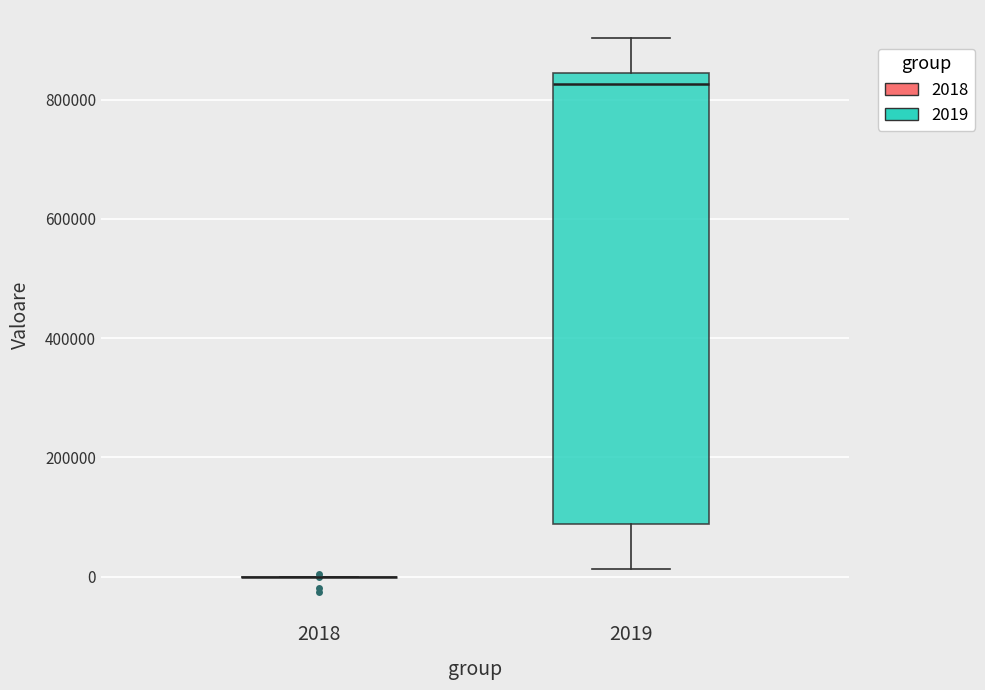

Which box is the tallest, from its lower edge to its upper edge?

2019